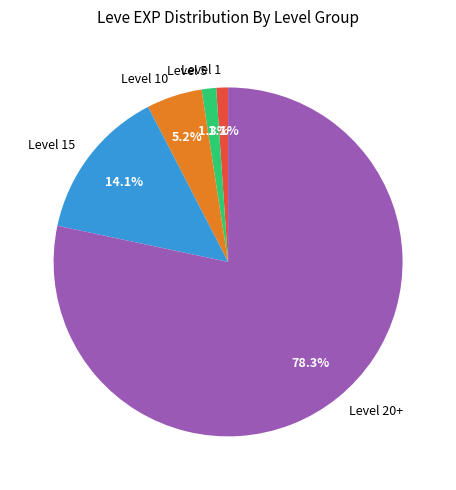

What is the largest slice in the pie chart?

Level 20+